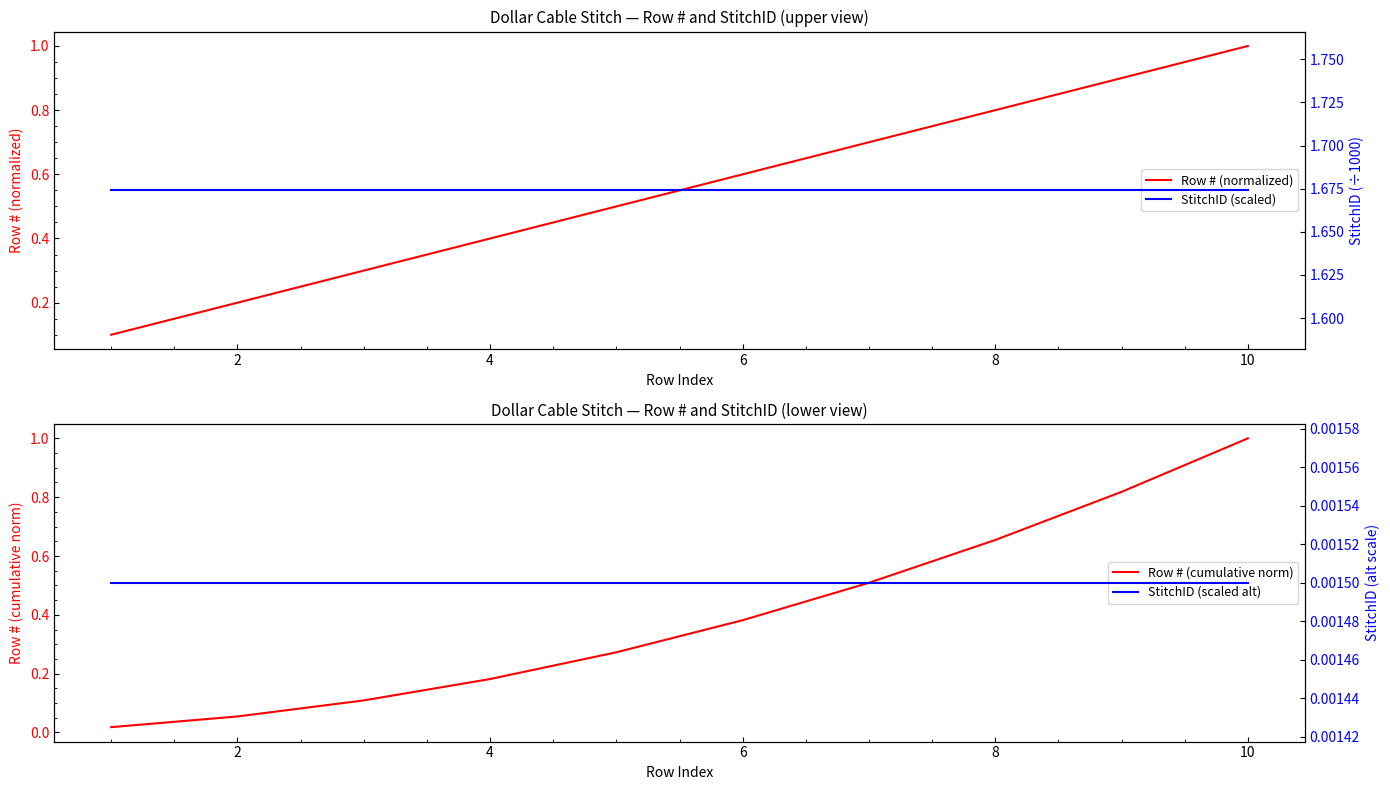

True or false: StitchID (scaled) and StitchID (scaled alt) cross at least once.

False